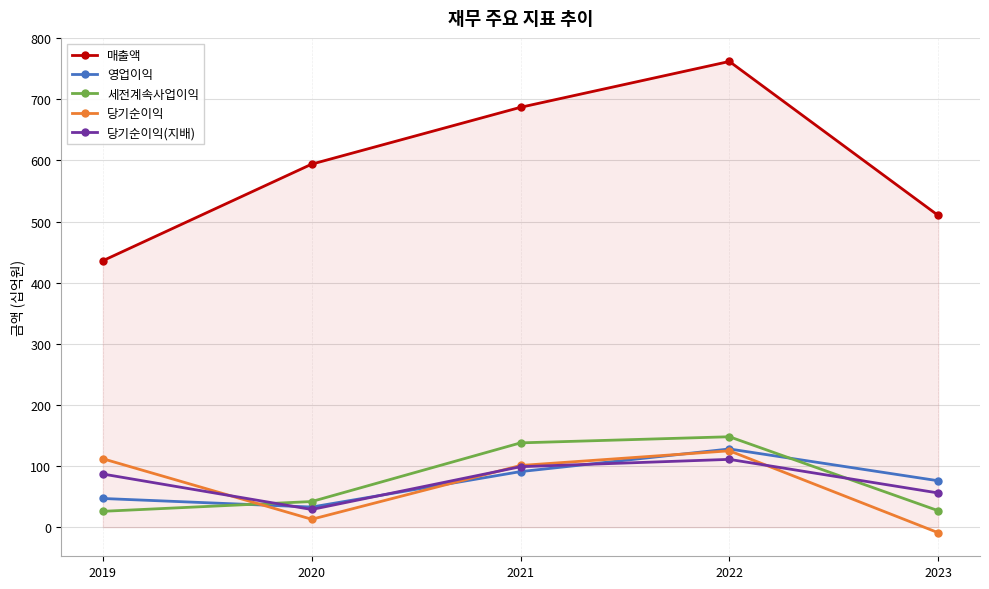

Which series has the largest range (max minus min)?

매출액